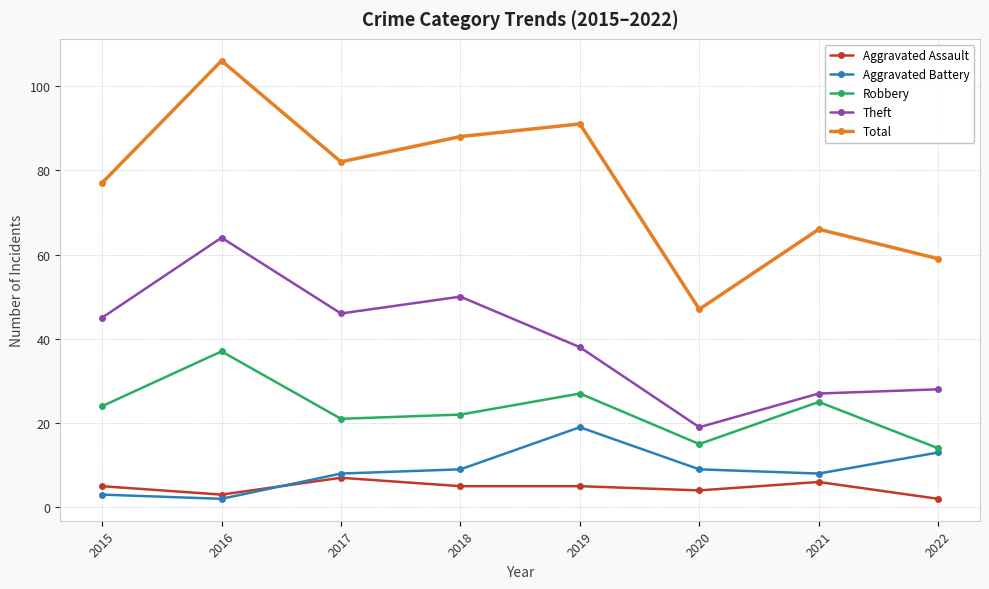

True or false: Aggravated Battery has more than 2 points higher than both neighbors.

False